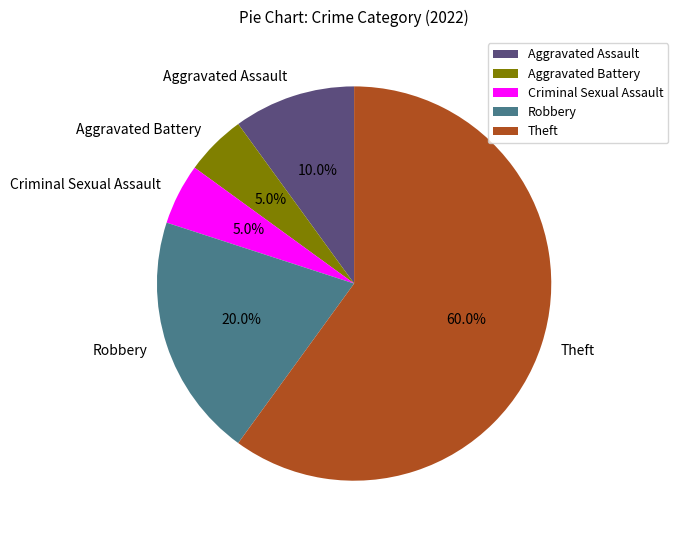

How many segments does this pie chart have?

5